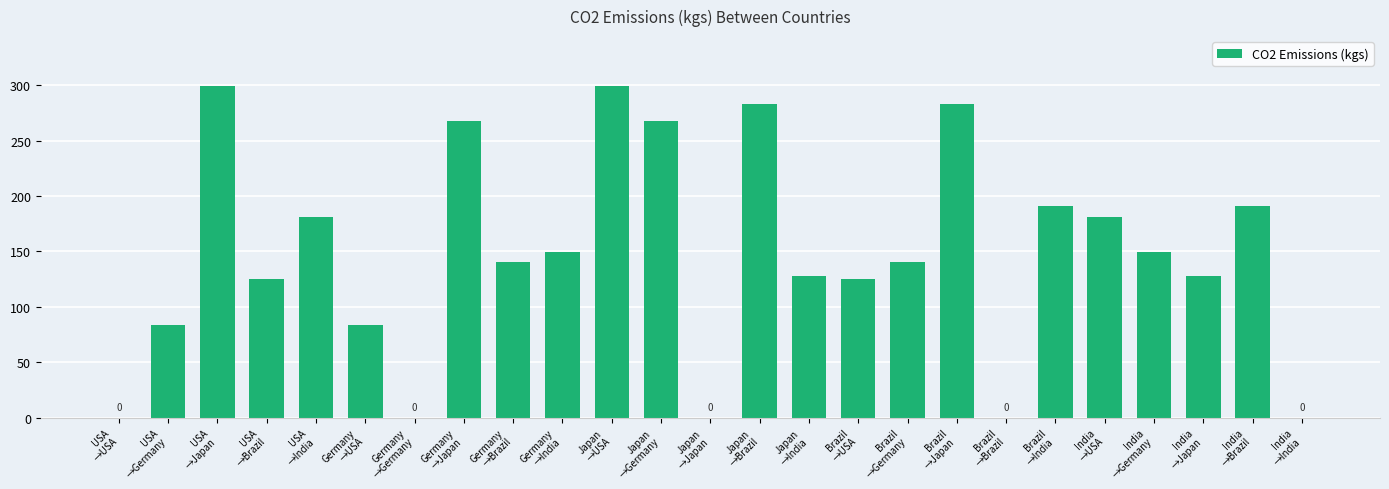

What is the sum of all values?

3699.0